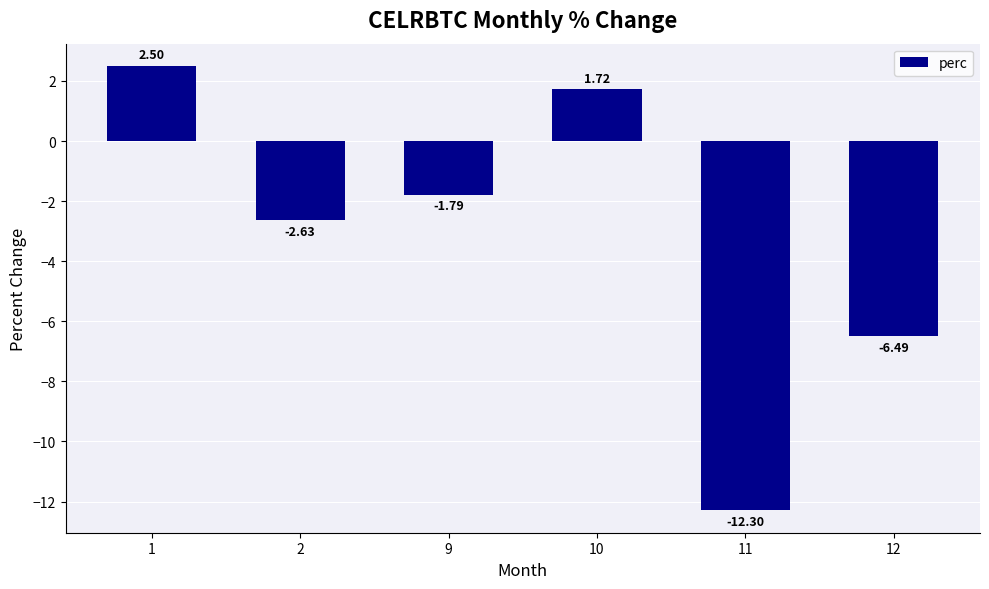

What is the maximum value shown in the chart?

2.5